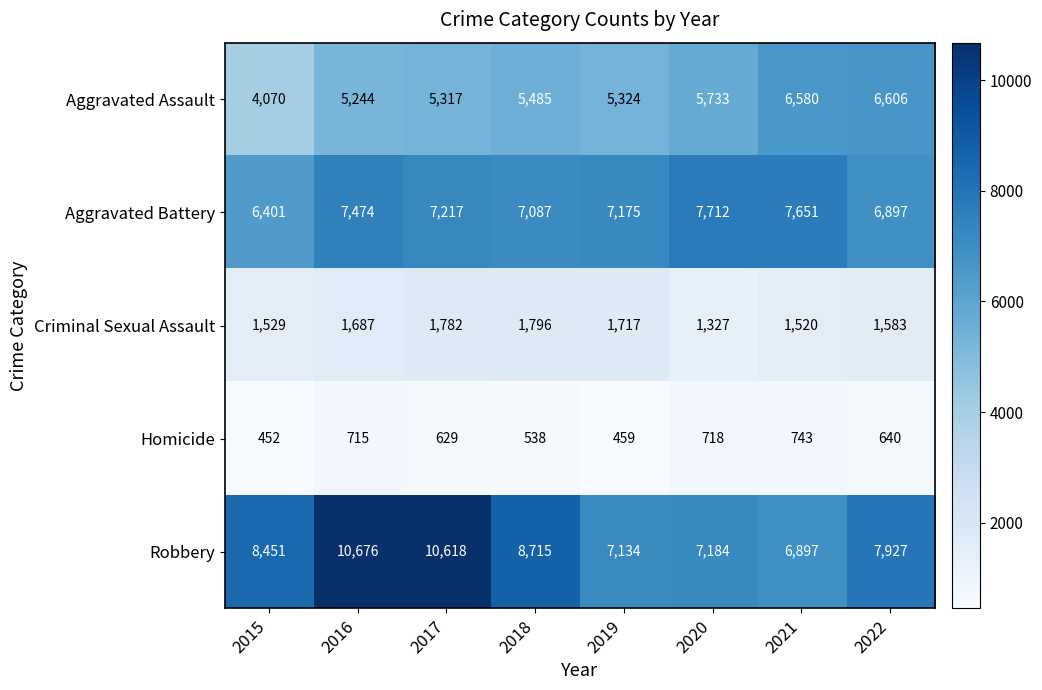

True or false: Aggravated Battery has a value of 7087 at 2018.

True